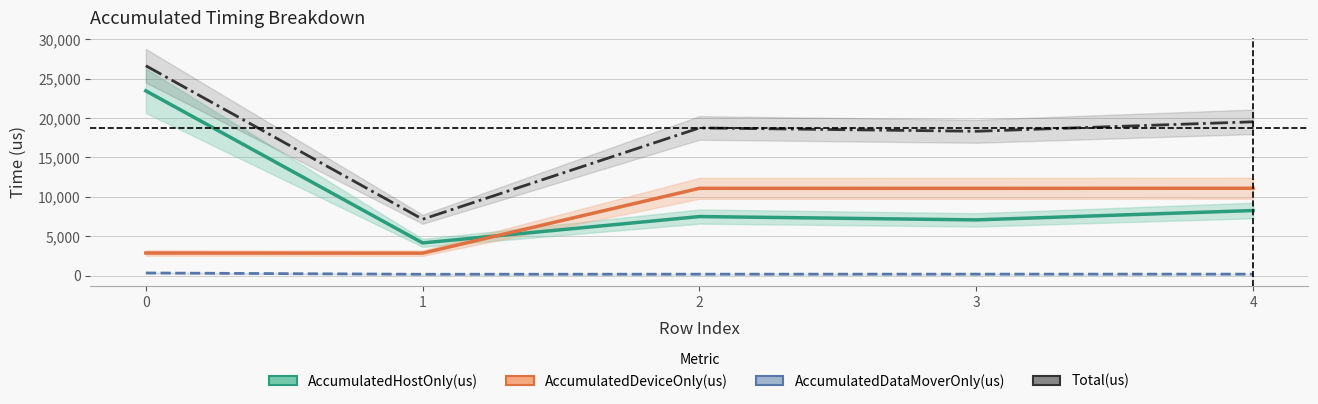

Is it true that AccumulatedDeviceOnly(us) equals 11079.6 at 3?

True